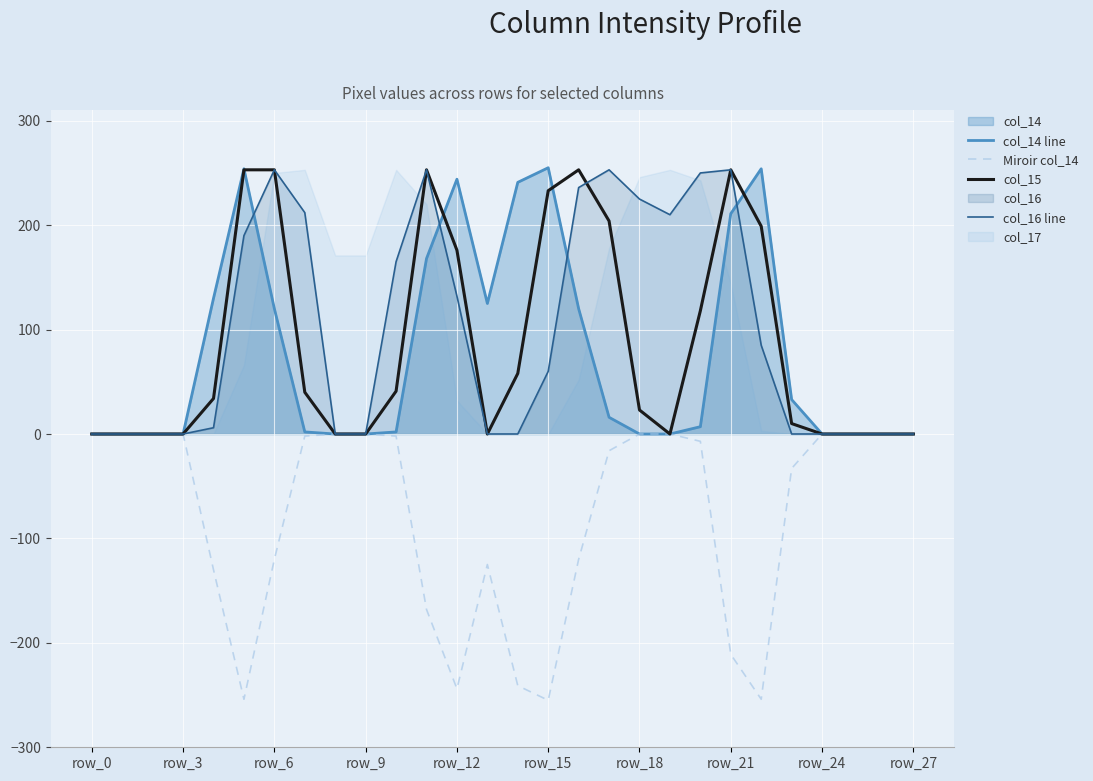

The col_16 line series shows 0 at row_9. True or false?

True